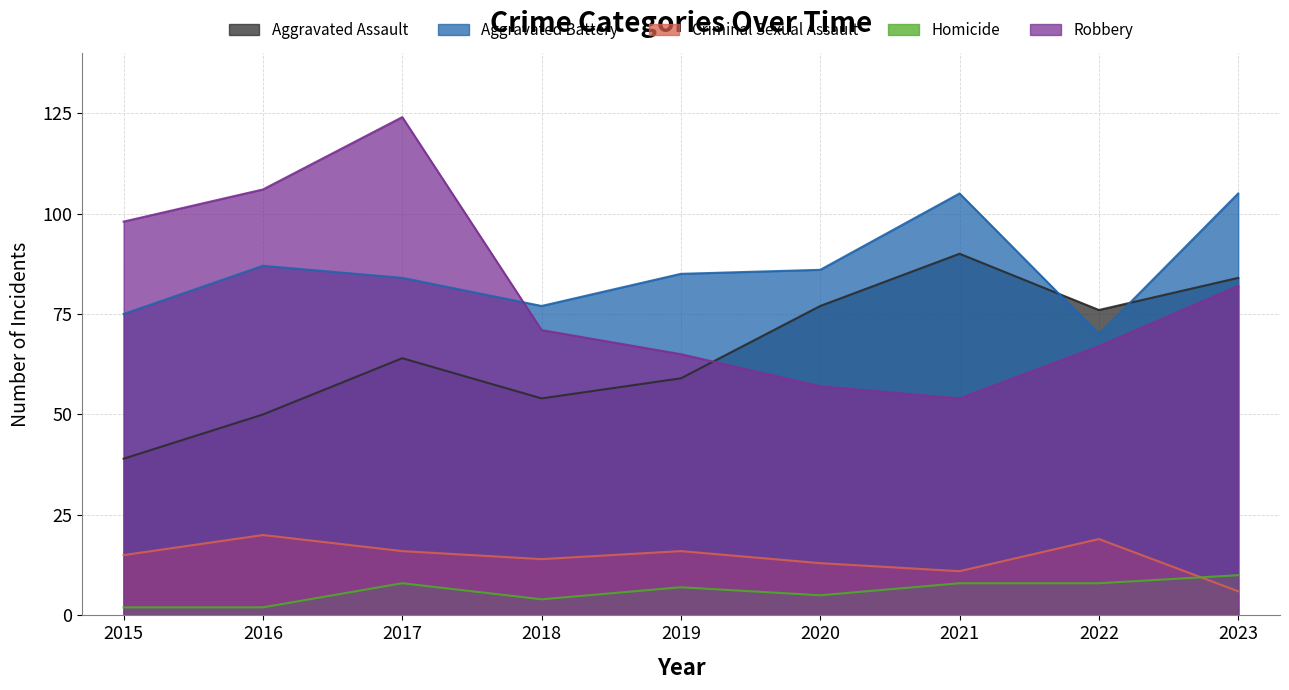

List the series in order of their peak value, lowest first.

Homicide, Criminal Sexual Assault, Aggravated Assault, Aggravated Battery, Robbery